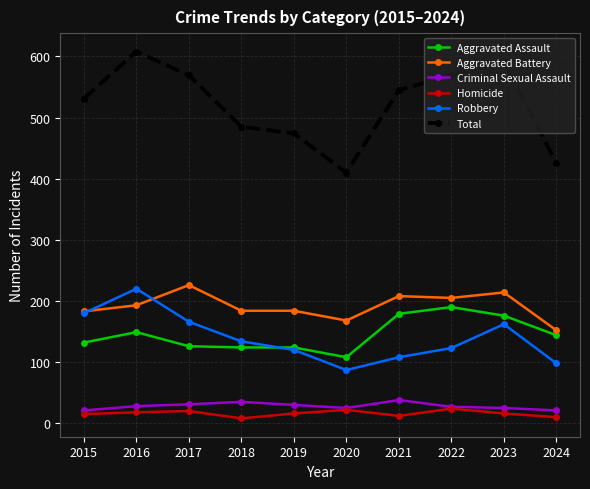

Where does the Total series first go above 545?

2016